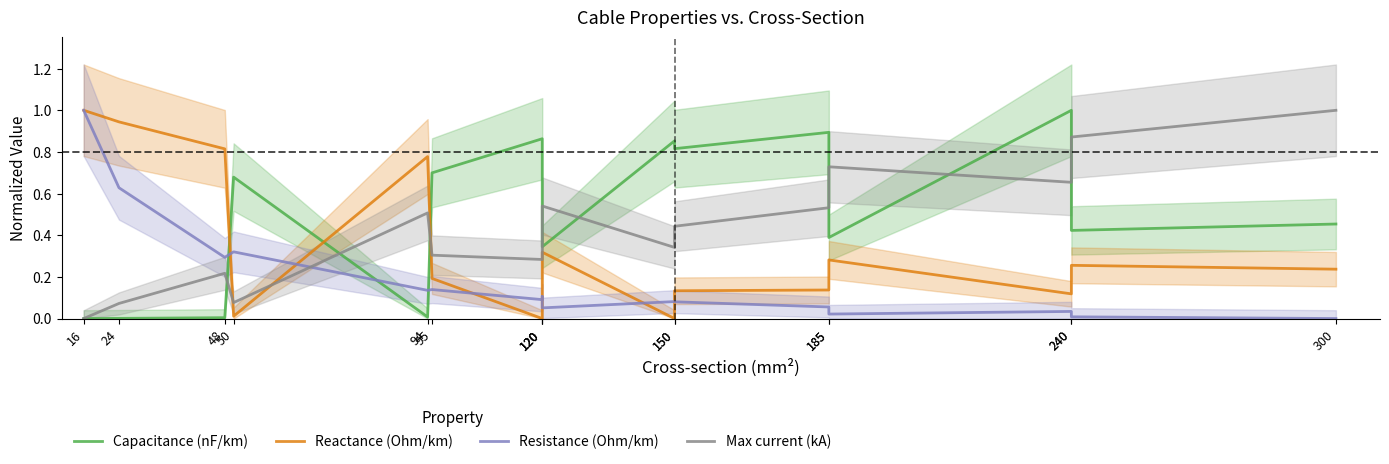

Reading left to right, list all the values displayed in this chart.

Capacitance (nF/km): 0.0	0.0	0.0	0.7	0.0	0.7	0.9	0.7	0.3	0.9	0.8	0.9	0.4	1.0	0.4	0.5
Reactance (Ohm/km): 1.0	0.9	0.8	0.0	0.8	0.2	0.0	0.1	0.3	0.0	0.1	0.1	0.3	0.1	0.3	0.2
Resistance (Ohm/km): 1.0	0.6	0.3	0.3	0.1	0.1	0.1	0.1	0.1	0.1	0.1	0.1	0.0	0.0	0.0	0.0
Max current (kA): 0.0	0.1	0.2	0.1	0.5	0.3	0.3	0.4	0.5	0.3	0.4	0.5	0.7	0.7	0.9	1.0